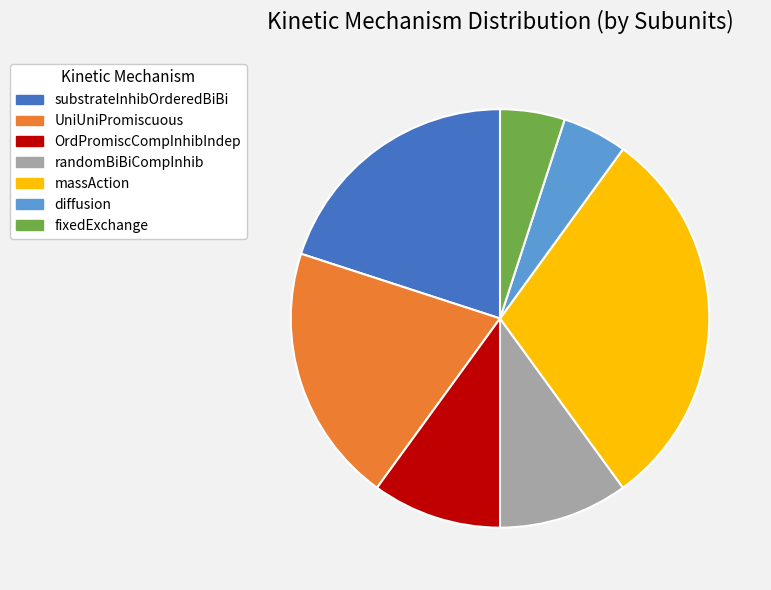

True or false: randomBiBiCompInhib accounts for 10% of the total.

True